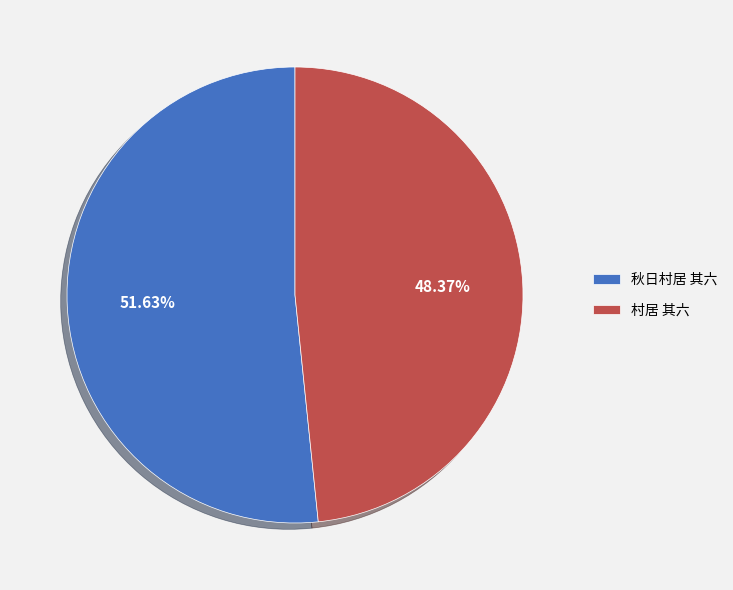

Count the number of slices in the pie.

2